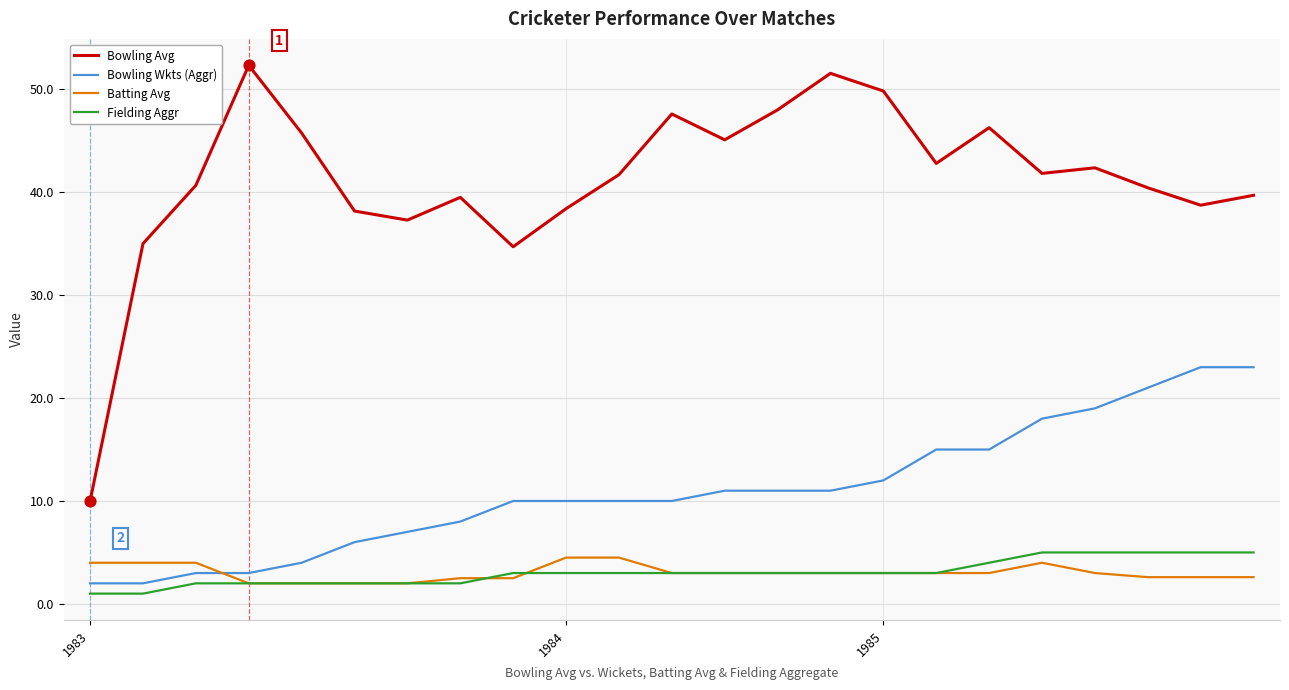

What are all the series names shown in the legend?

Bowling Avg, Bowling Wkts (Aggr), Batting Avg, Fielding Aggr